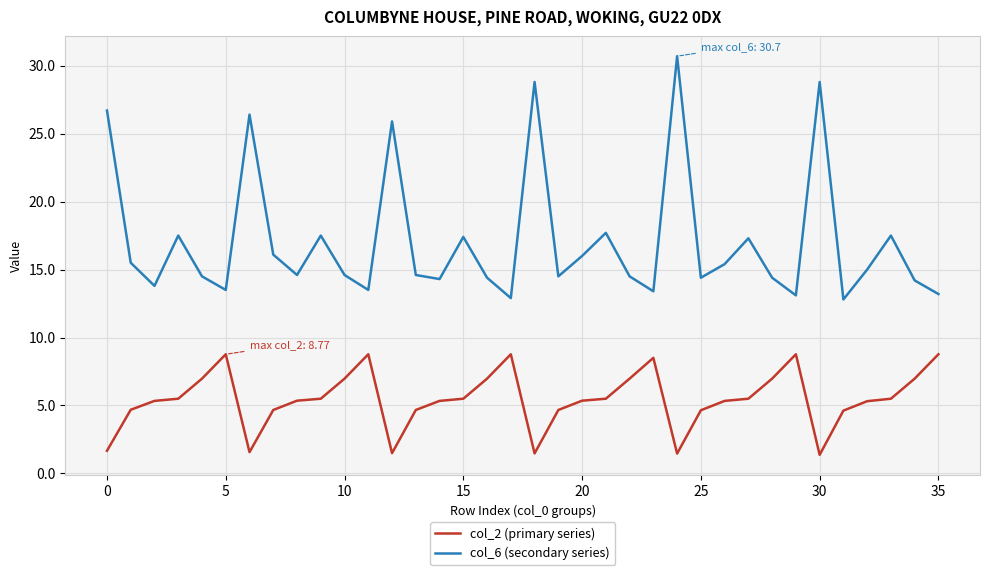

What is the highest value of the col_6 (secondary series) series?

30.7